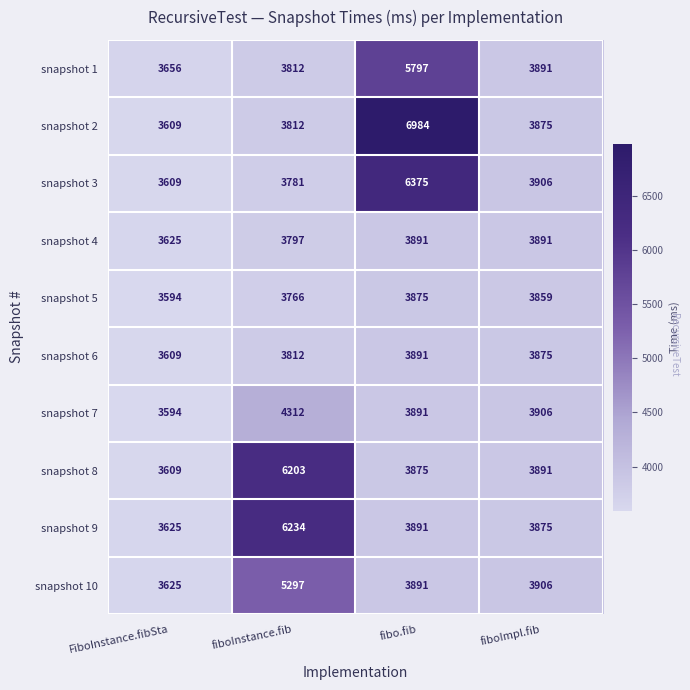

Between FiboInstance.fibSta and fiboInstance.fib, which series saw the biggest shift?

snapshot 9